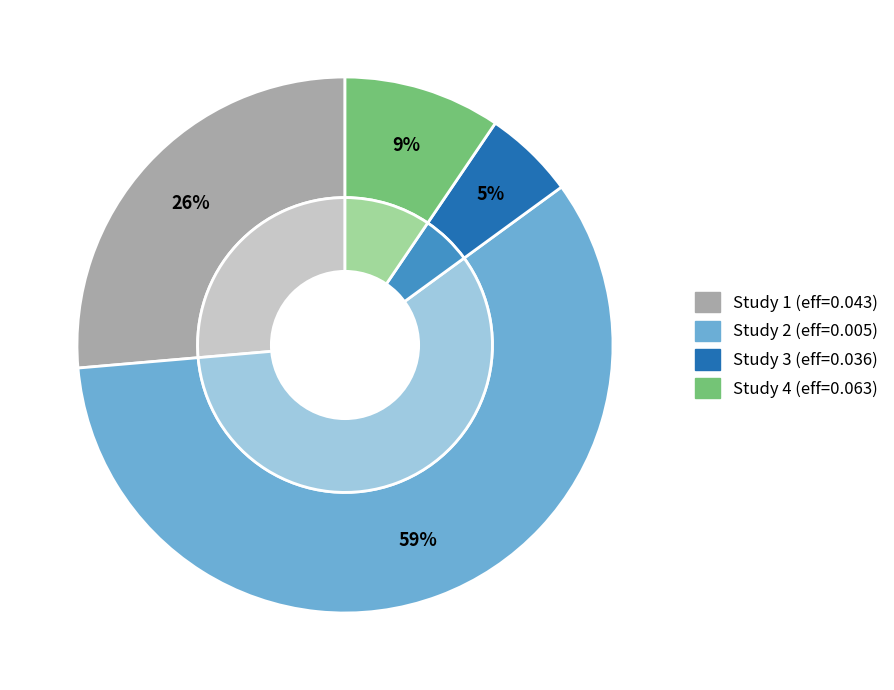

To the nearest percent, what portion does 0.08543332577747112 represent?

29%